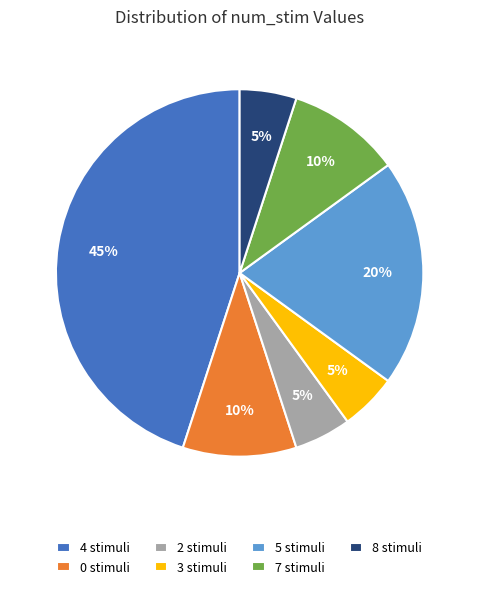

Which has a higher value, 0 or 4?

4